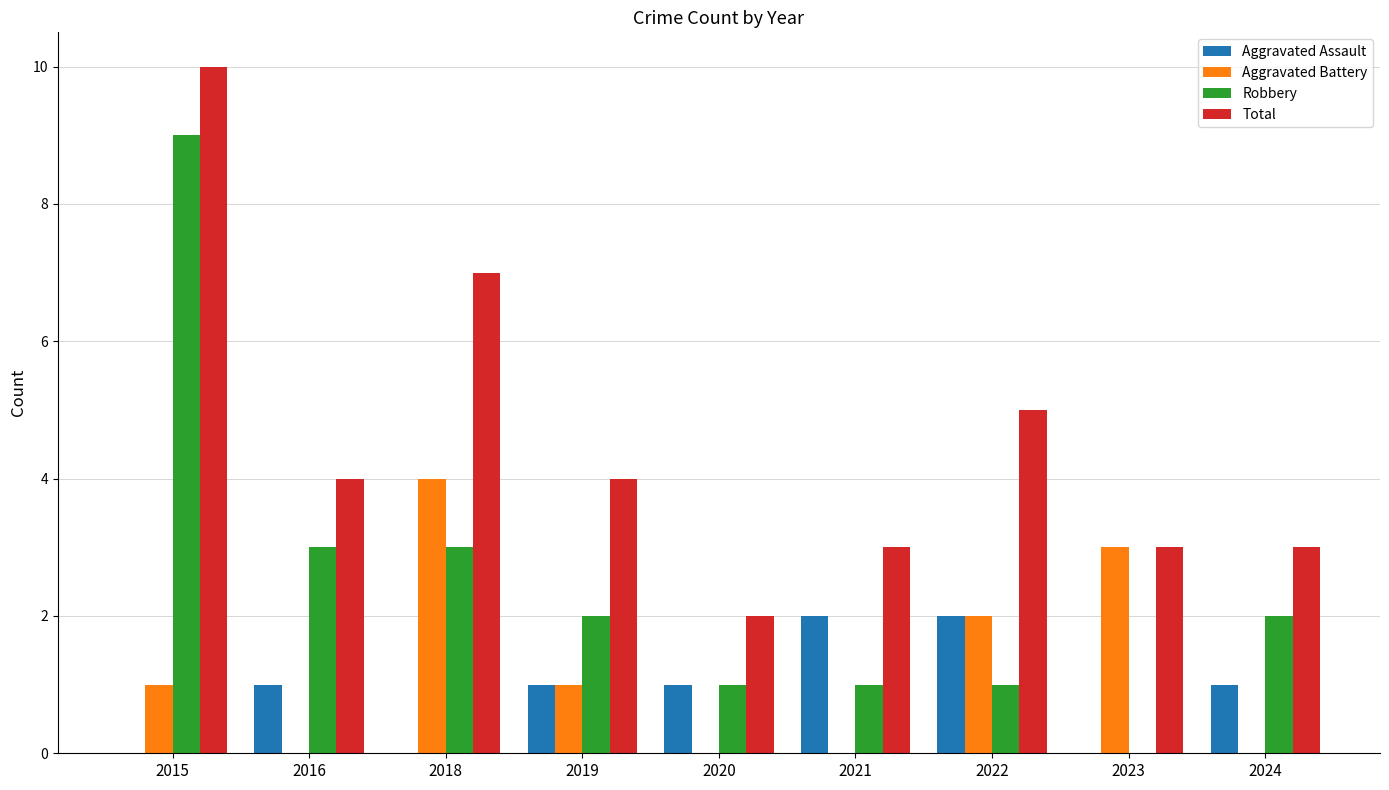

Which category has the highest value across all series?

2015